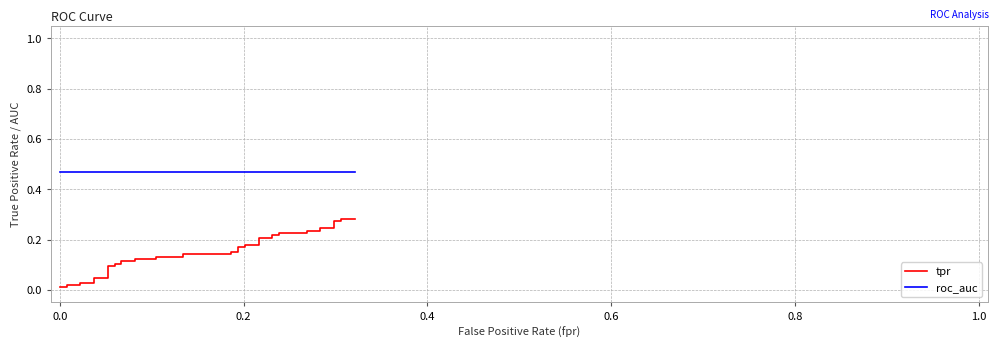

True or false: tpr and roc_auc cross at least once.

False